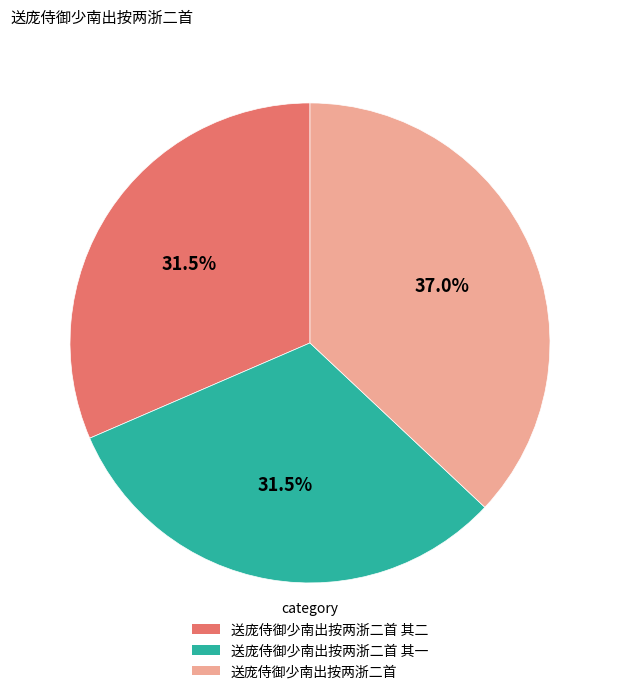

Is there any slice that represents more than half of the pie?

No